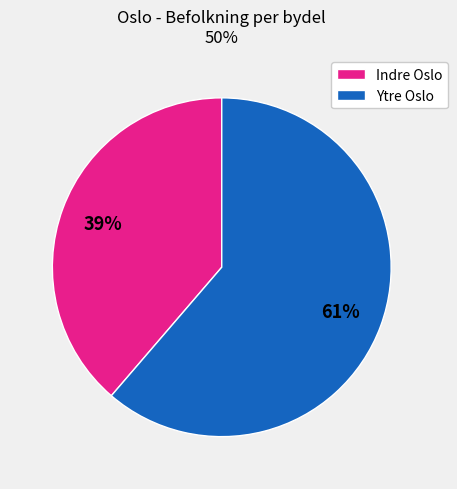

What is the smallest slice in the pie chart?

Indre Oslo